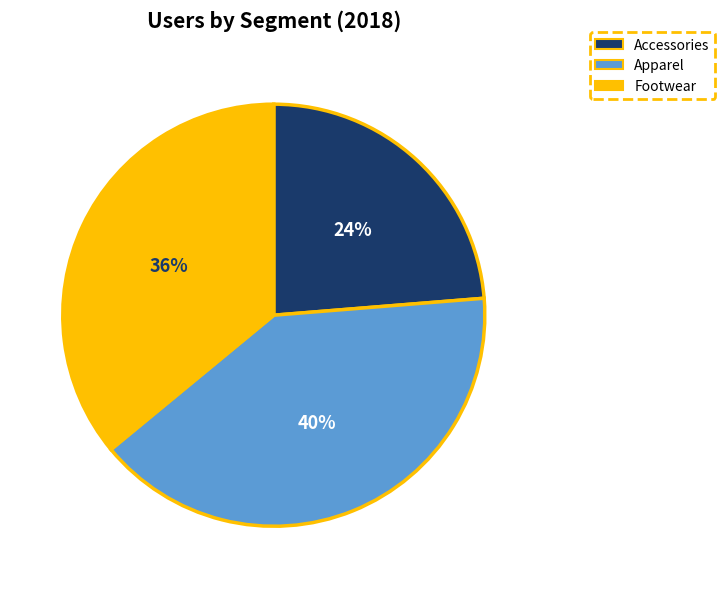

Count the number of slices in the pie.

3